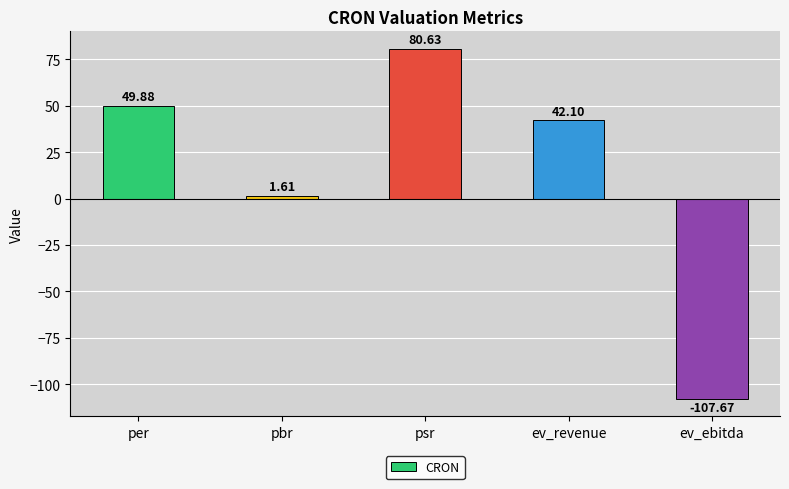

True or false: the data shows 42.1 at ev_revenue.

True